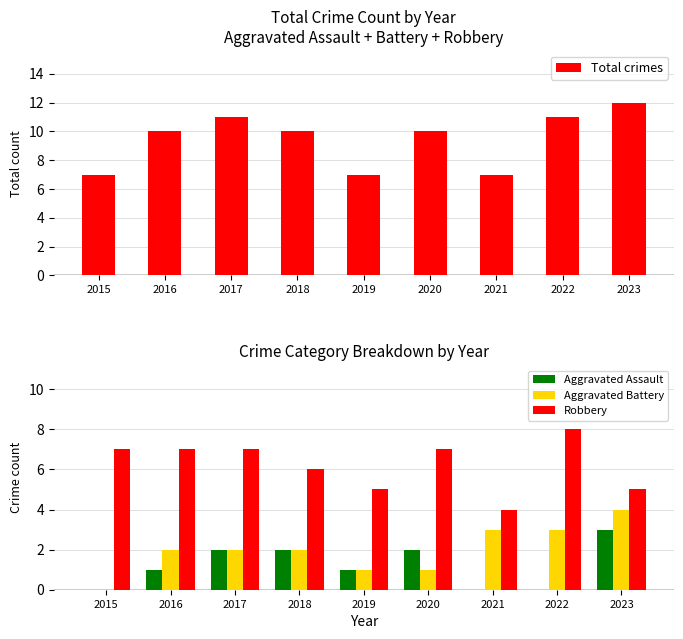

What is the difference between the second highest and second lowest values in the Robbery series?

2